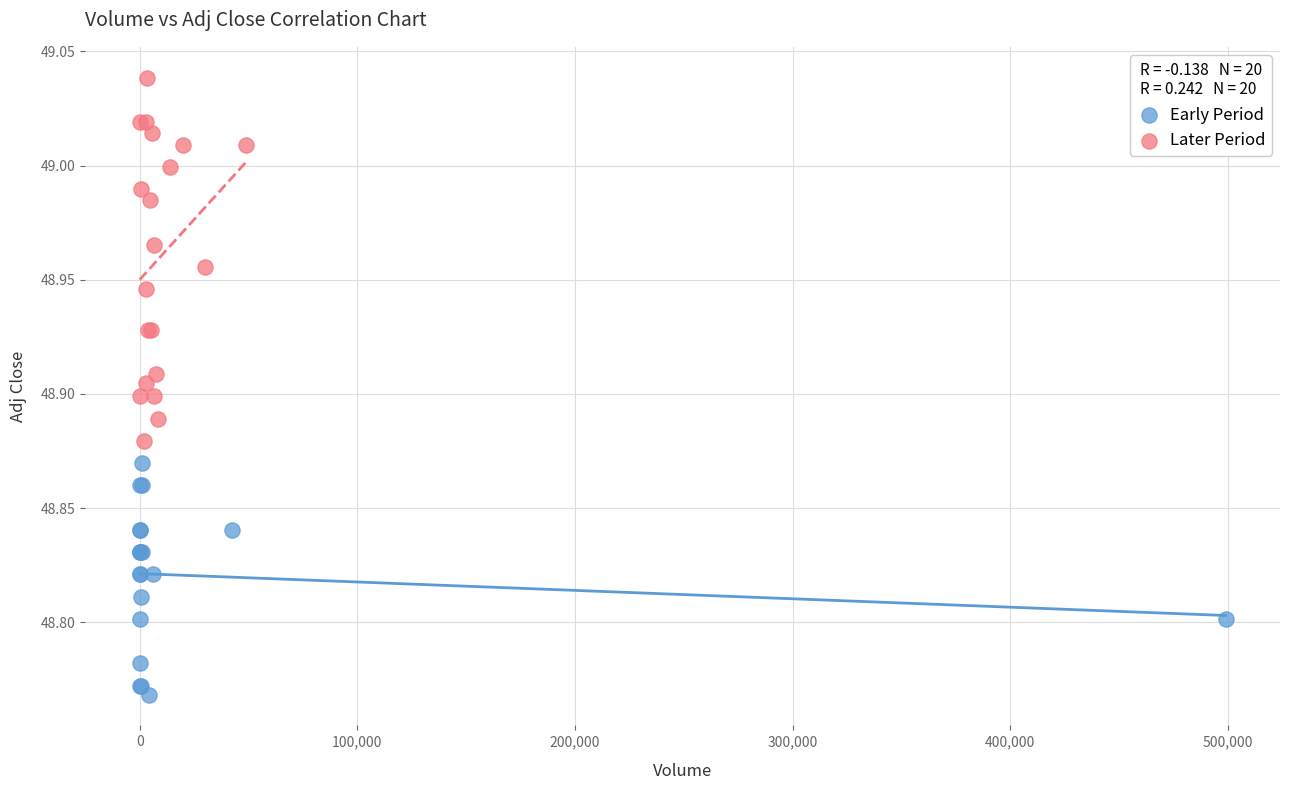

Which series contains the highest Y value?

Later Period